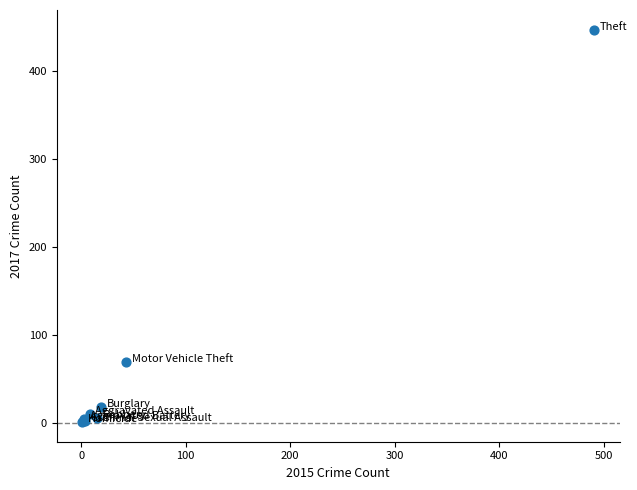

What Y value in the scatter plot is closest to 224?

69